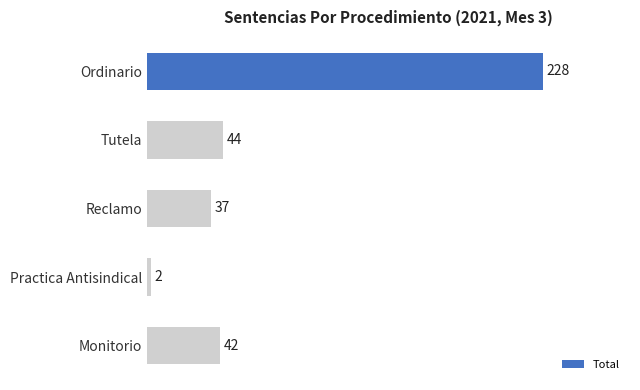

Are the bars horizontal?

Yes